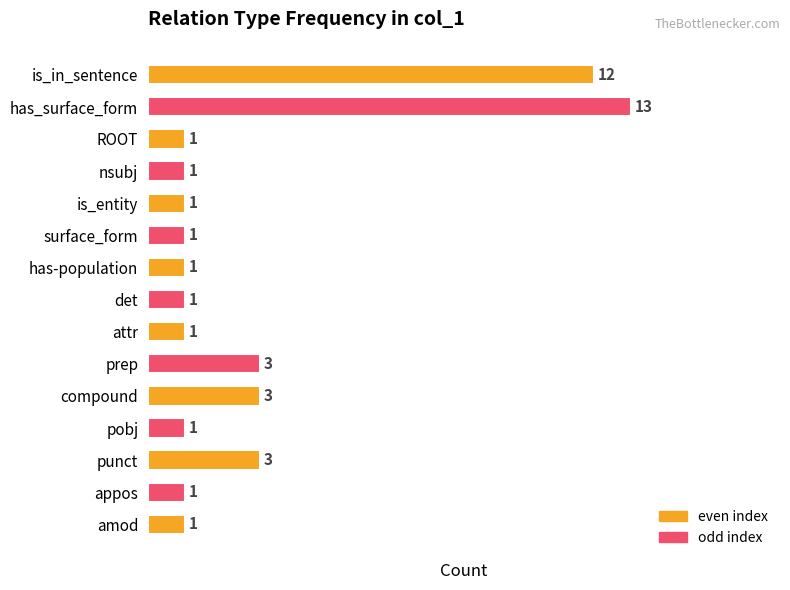

Approximately how many times larger is the value at prep compared to is_entity?

3.0